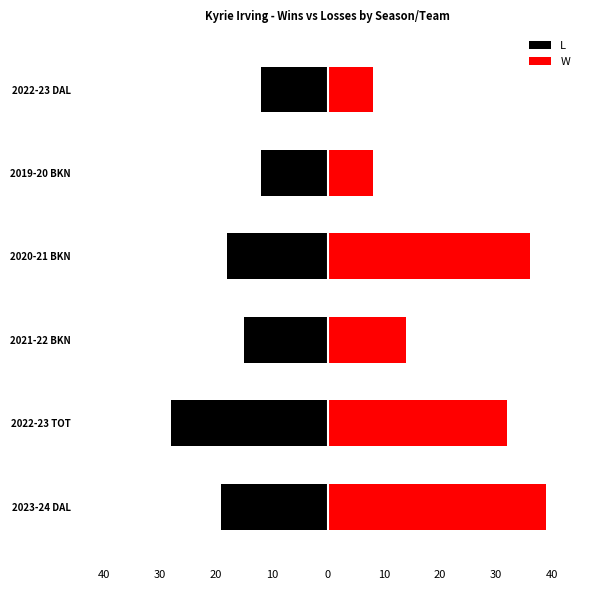

Which series has the largest total across all categories?

W